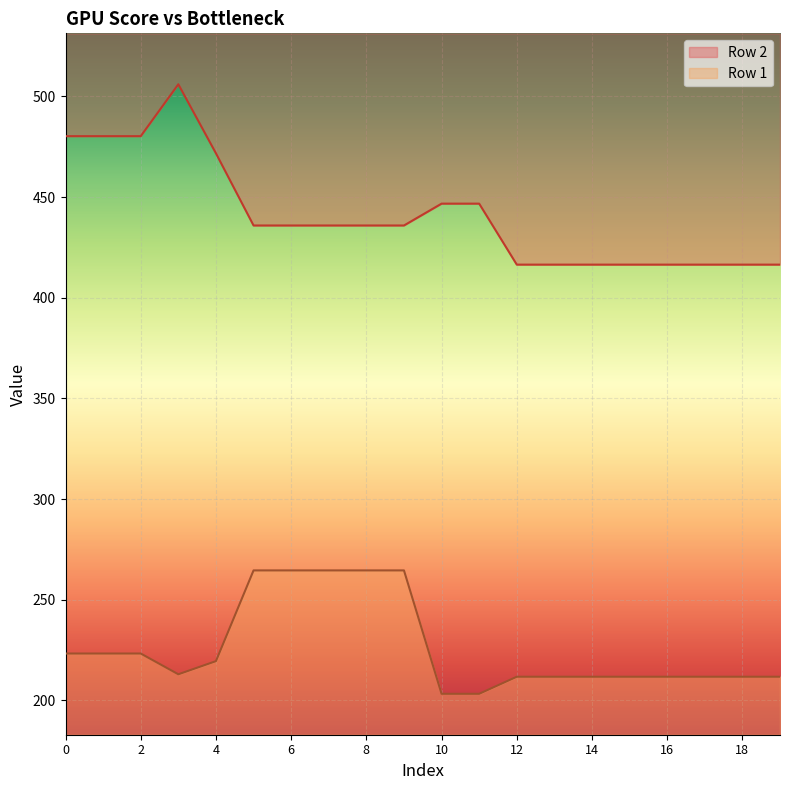

True or false: Row 2 and Row 1 intersect in this chart.

False